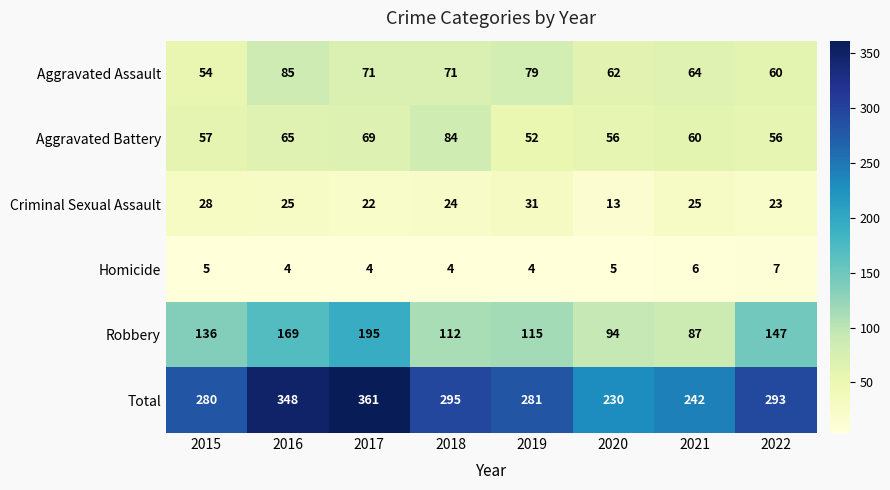

Where does the Total series first go above 293?

2016